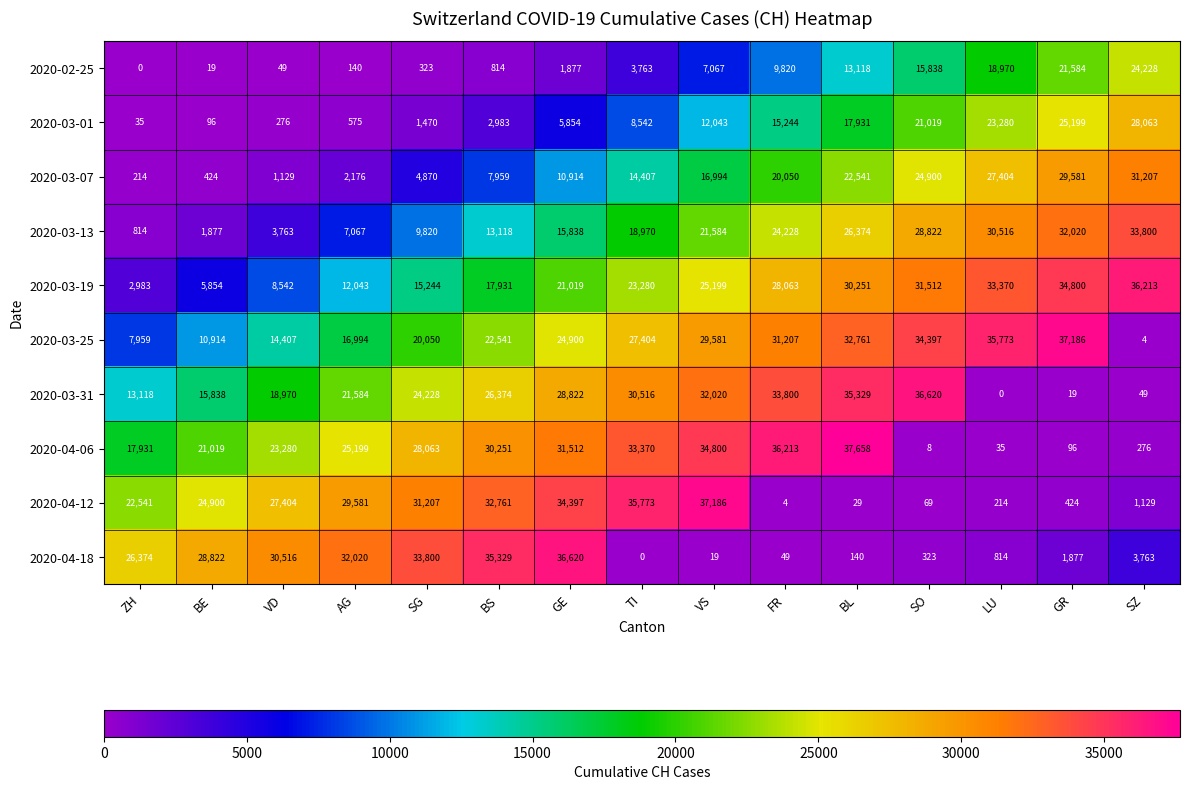

What is the average value of the 2020-04-06 series?

21314